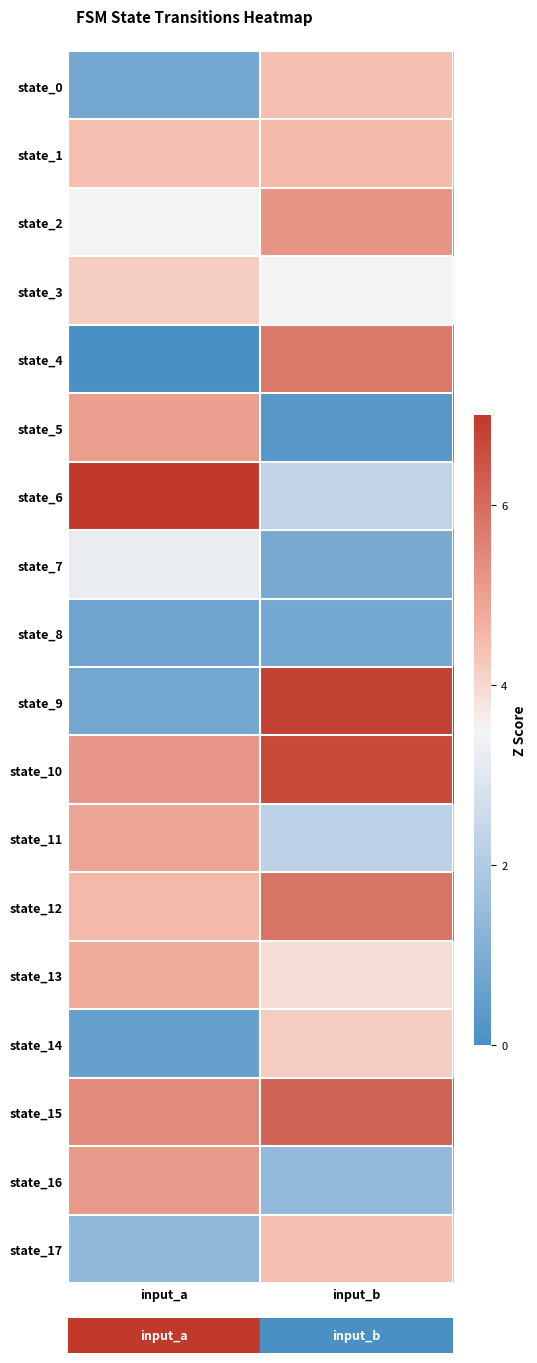

Which series has the largest range (max minus min)?

state_9